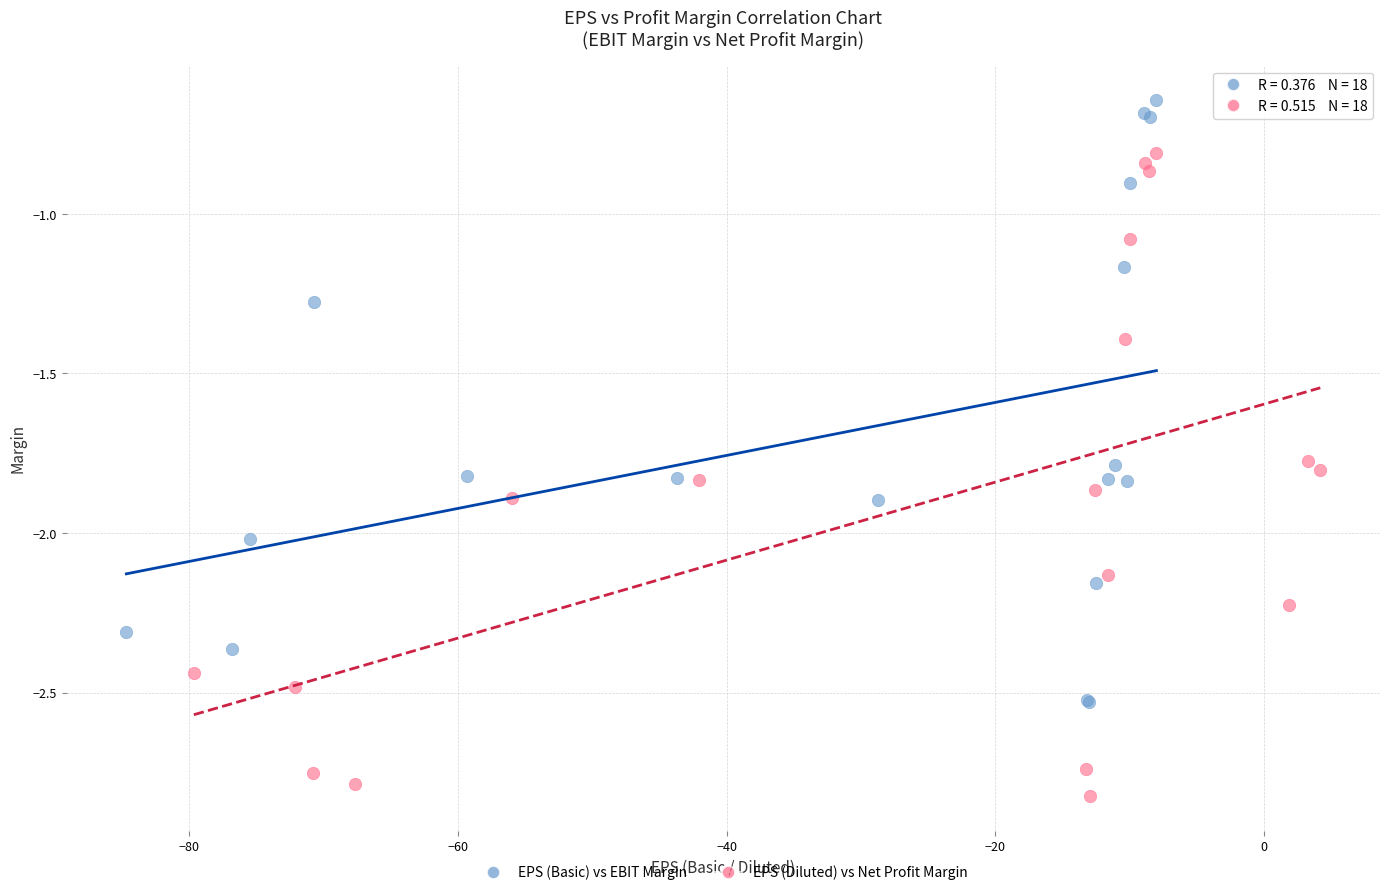

Which series contains the highest Y value?

EPS (Basic) vs EBIT Margin